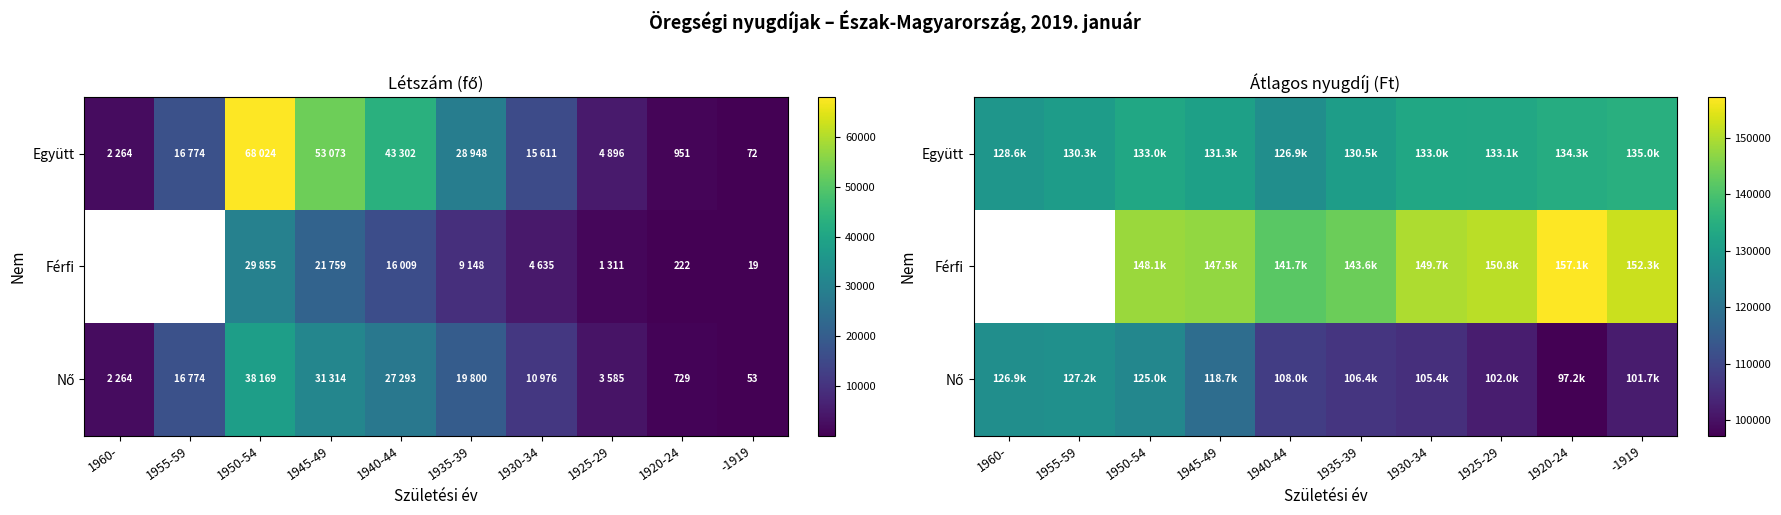

What is the sum of all Nő values?

1118674.1